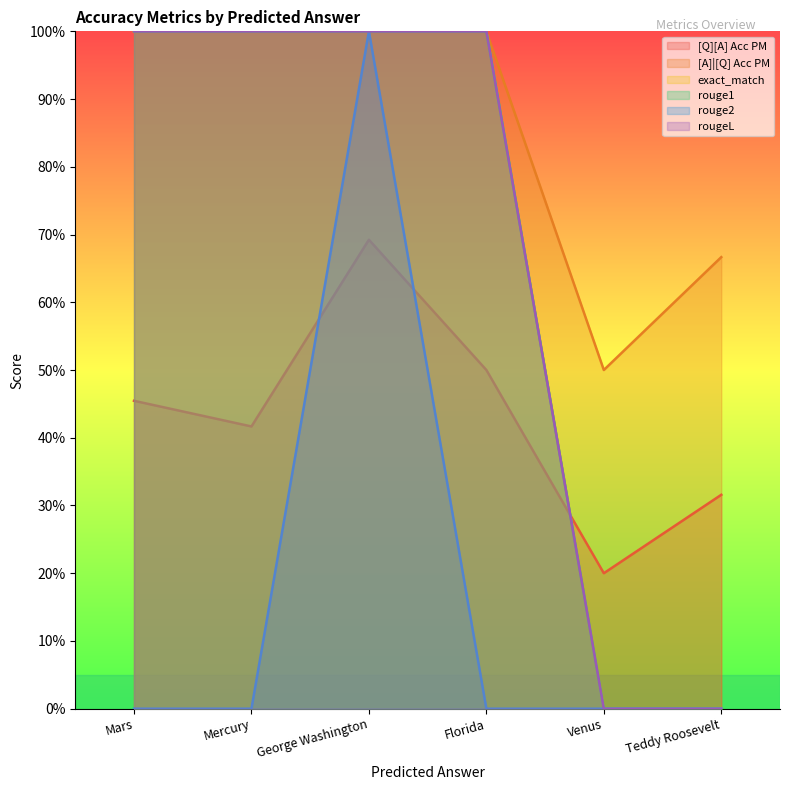

What is the maximum value shown in the chart?

1.0